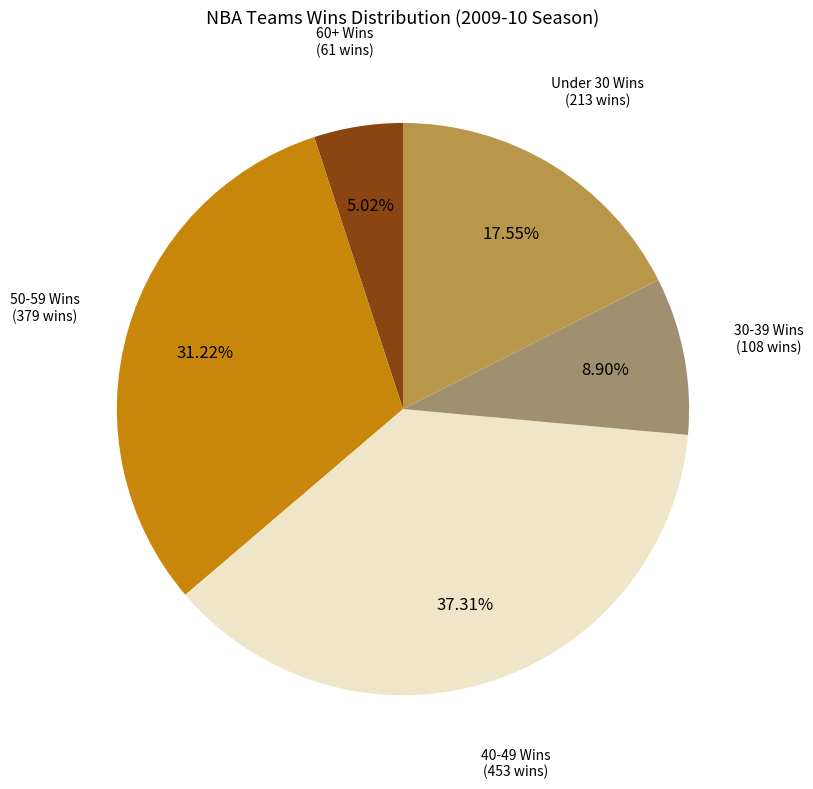

Between Under 30 Wins and 60+ Wins, which is larger?

Under 30 Wins